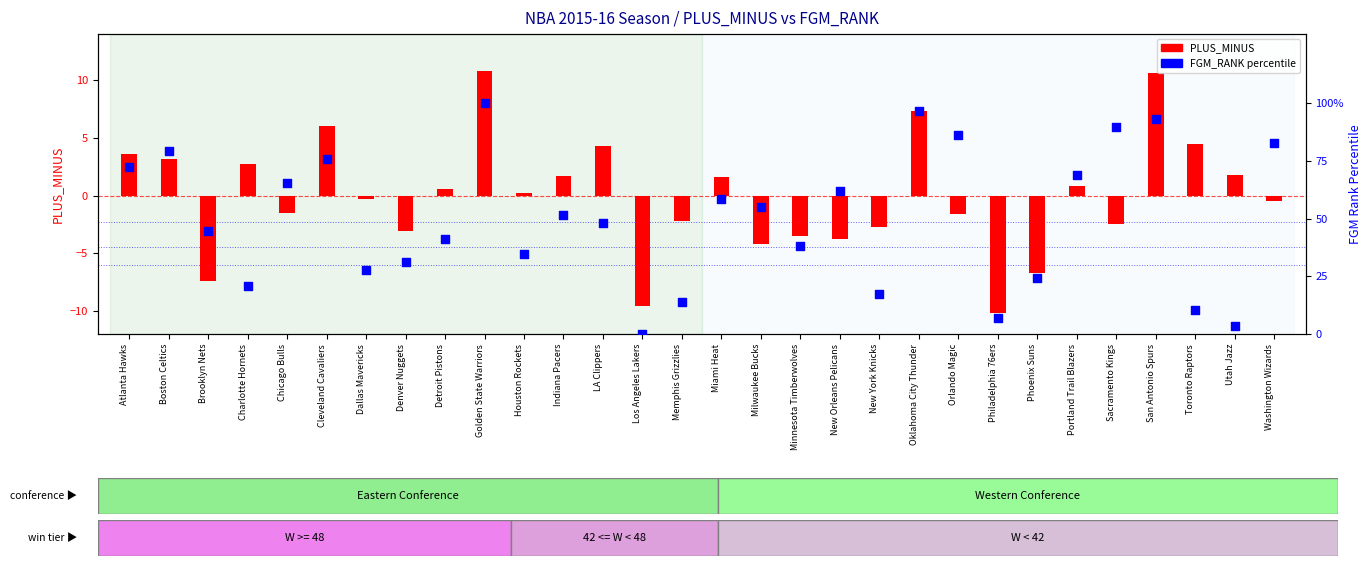

Is the value of FGM_RANK (percentile) at Minnesota Timberwolves greater than the value of PLUS_MINUS at Brooklyn Nets?

Yes